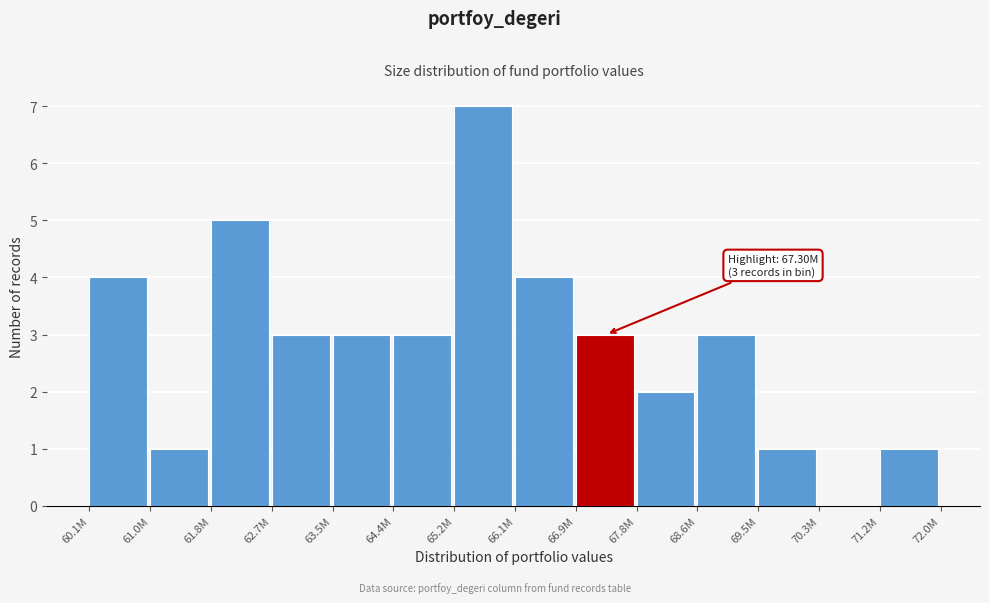

Reading left to right, what are all the values shown in this chart?

60.1M=4	61.0M=1	61.8M=5	62.7M=3	63.5M=3	64.4M=3	65.2M=7	66.1M=4	66.9M=3	67.8M=2	68.6M=3	69.5M=1	70.3M=0	71.2M=1